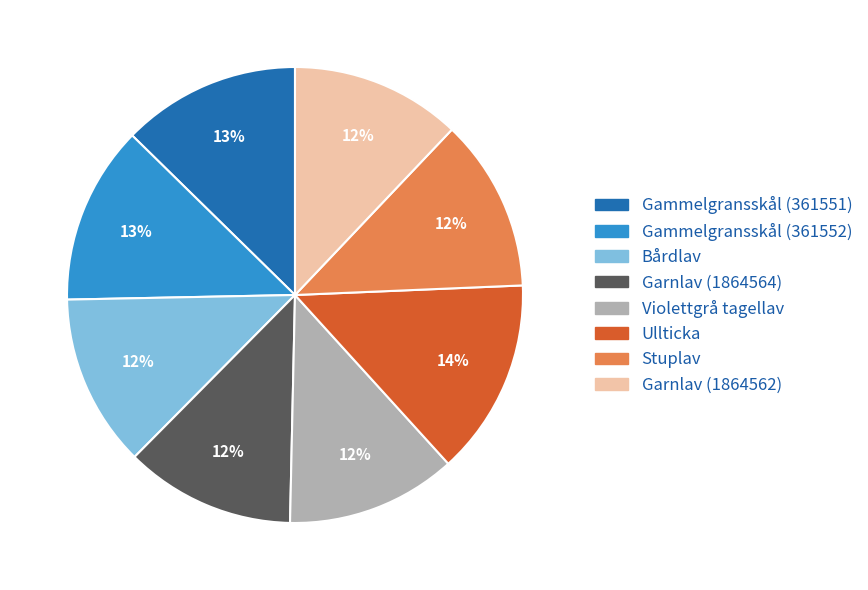

Is the sum of Ullticka and Gammelgransskål (361552) greater than half?

No